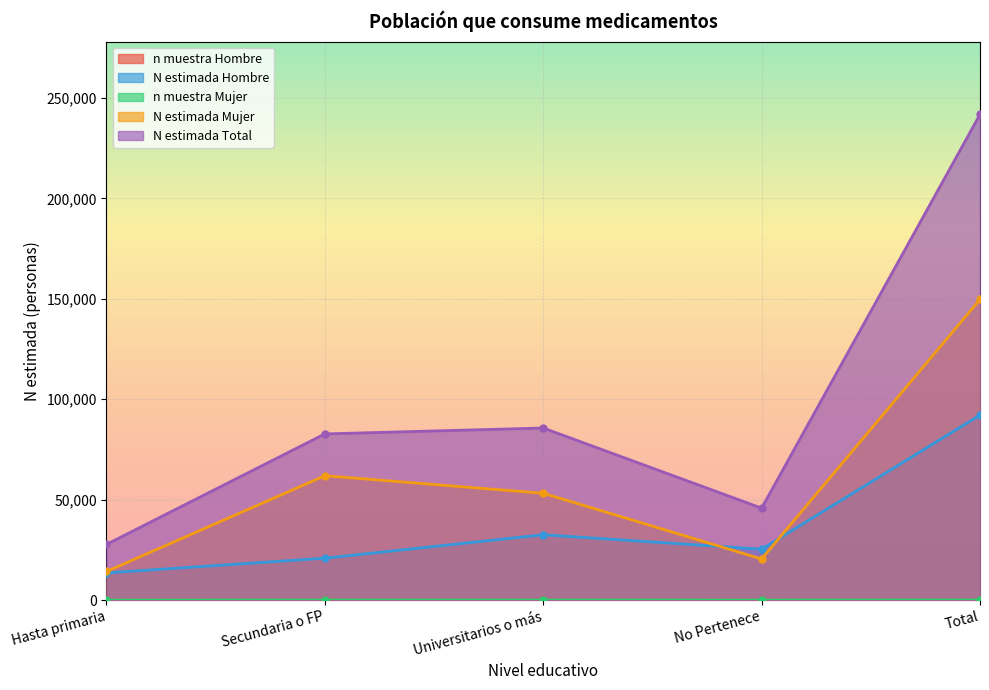

True or false: n_muestra_mujer and N_estimada_total intersect in this chart.

False